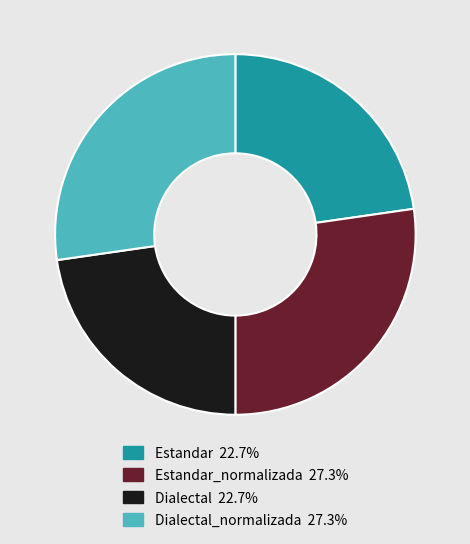

Is there a majority slice in this chart?

No